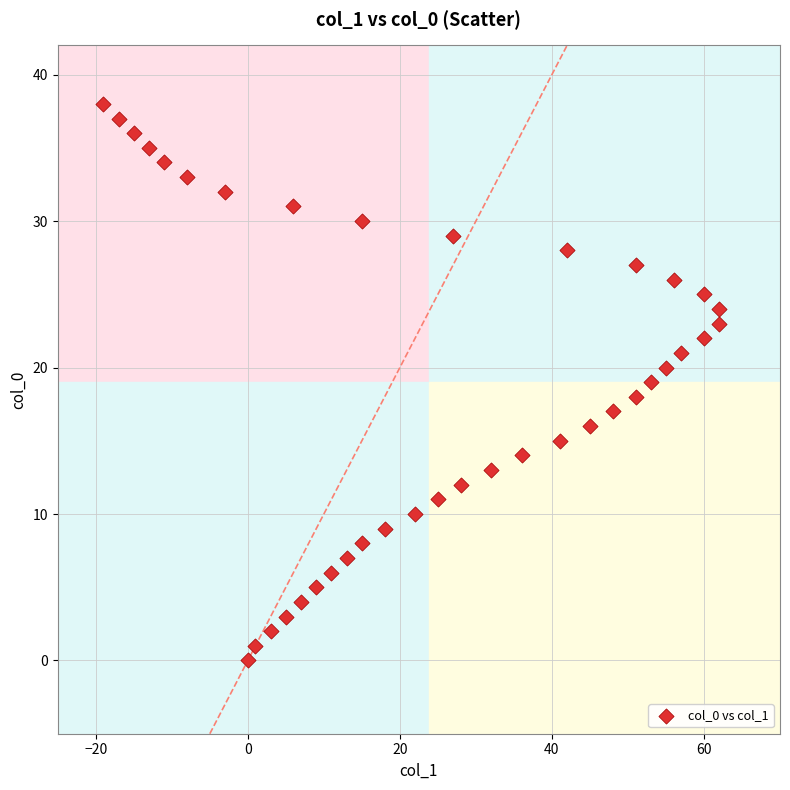

What is the range of Y values (max minus min)?

38